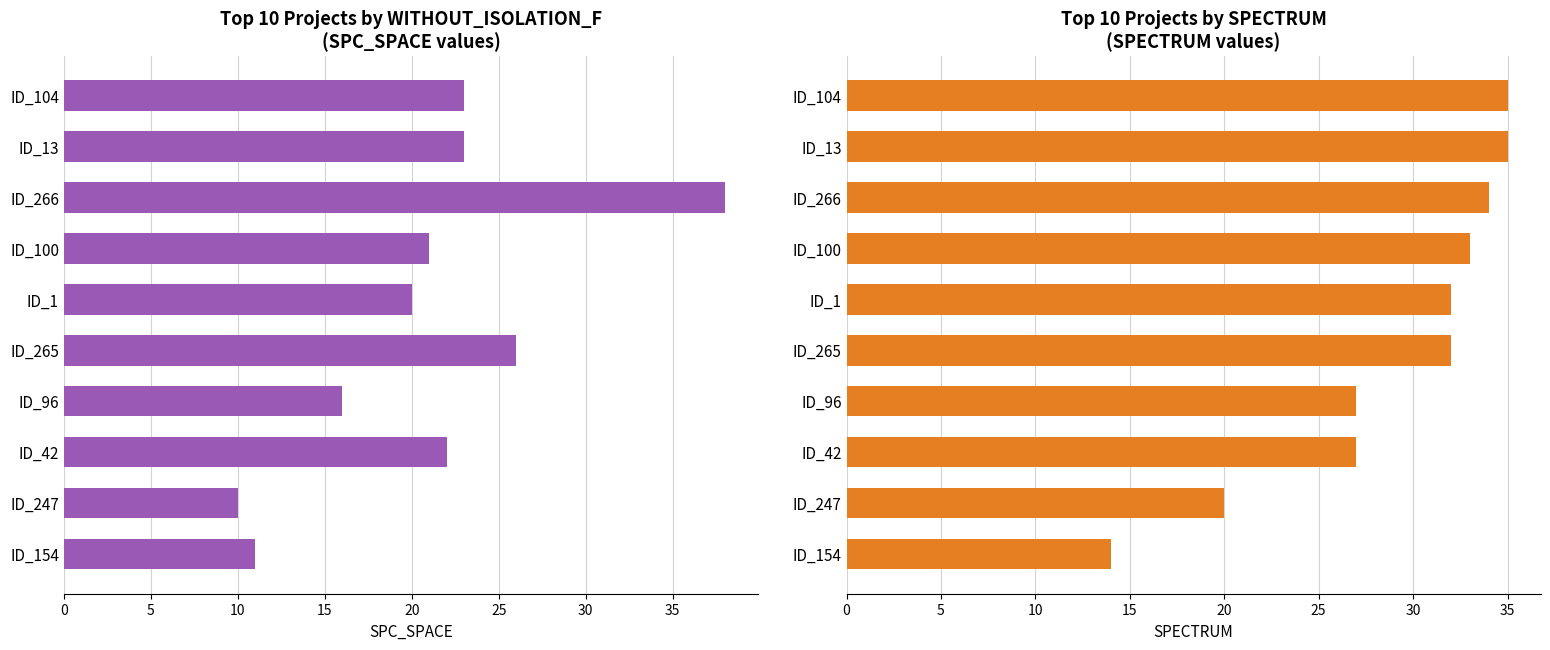

What position from the left is ID_247?

2